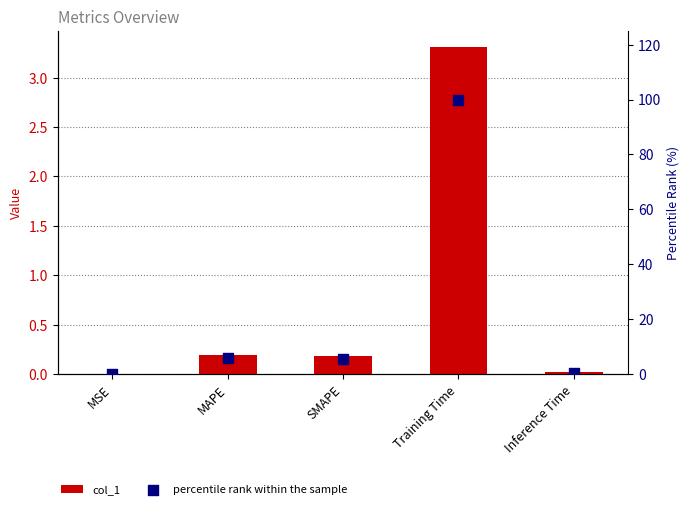

Which series contains the lowest Y value?

col_1